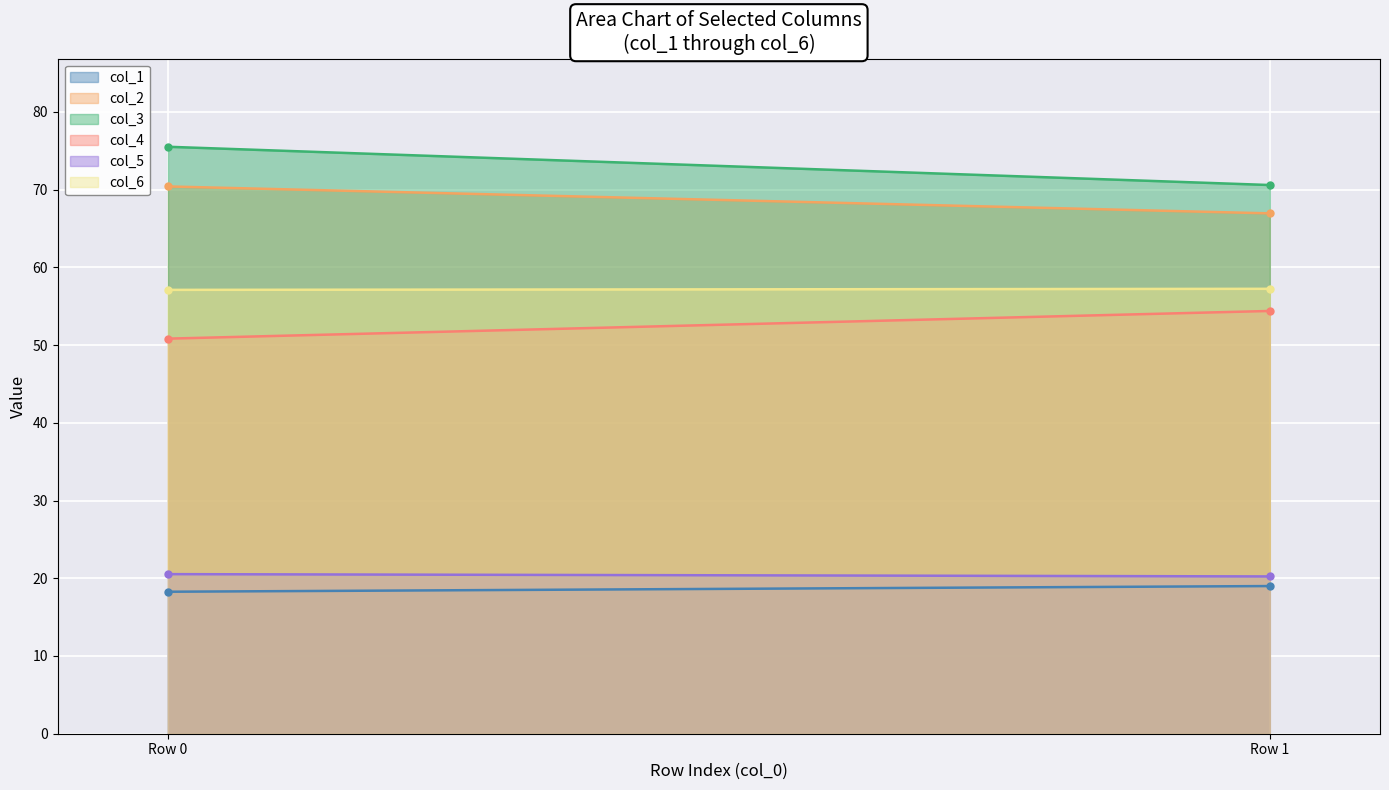

Reading left to right, list all the values displayed in this chart.

col_1: 0=18.3	1=19.0
col_2: 0=70.4	1=66.9
col_3: 0=75.5	1=70.6
col_4: 0=50.8	1=54.4
col_5: 0=20.5	1=20.2
col_6: 0=57.1	1=57.2